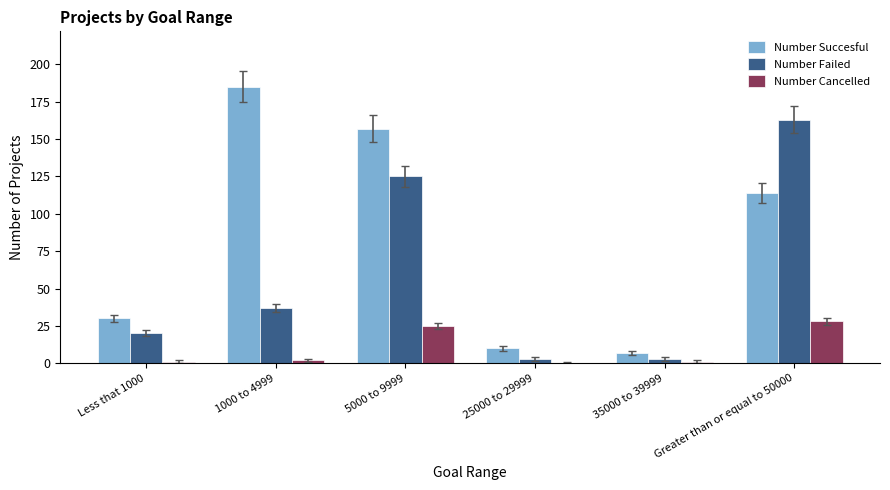

Where is Number Succesful nearest to the value 96?

Greater than or equal to 50000